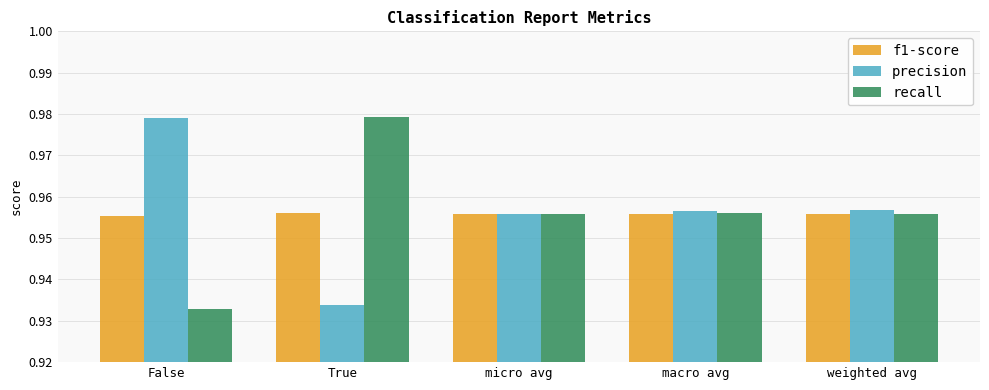

Is the value of precision at weighted avg greater than the value of f1-score at weighted avg?

Yes